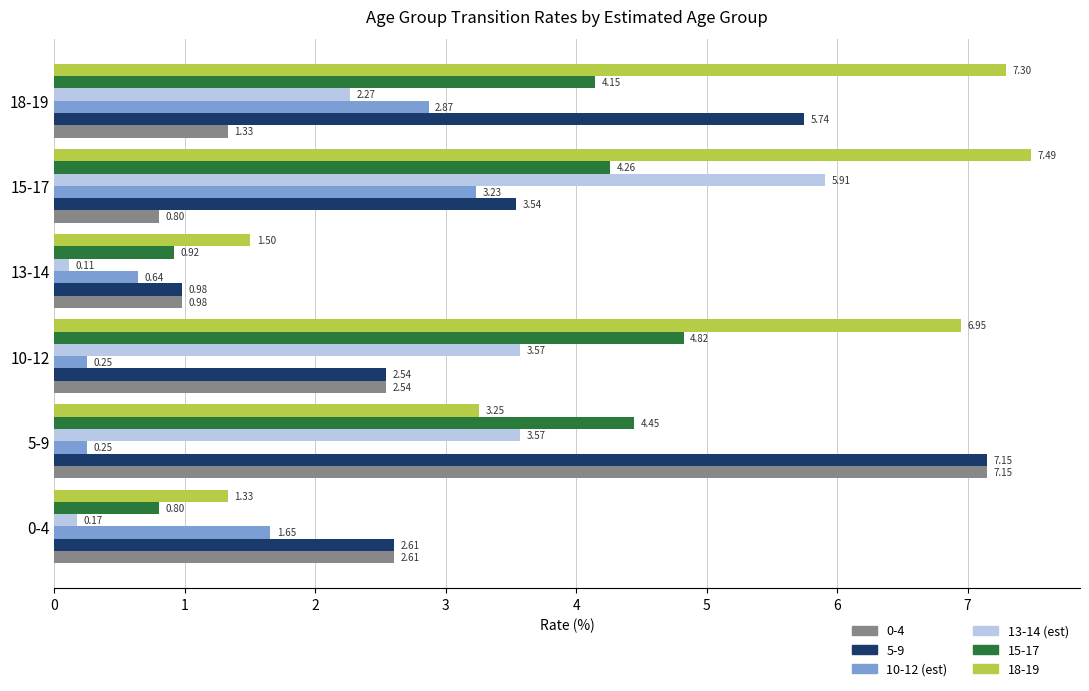

Count the number of categories in the chart.

6